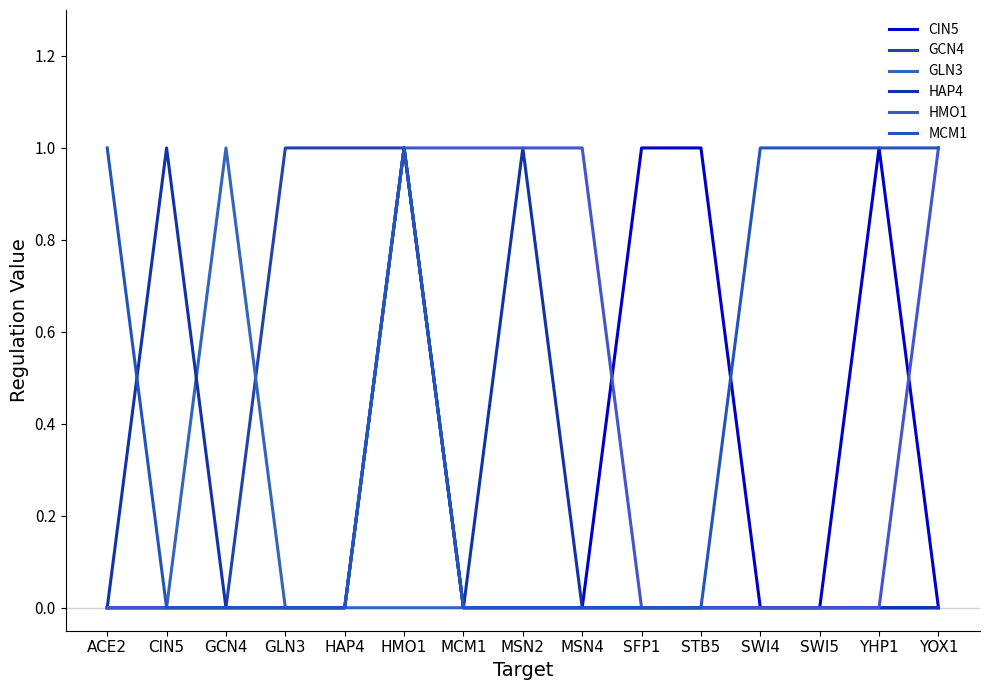

Which series changed the most between MSN2 and YOX1?

HAP4